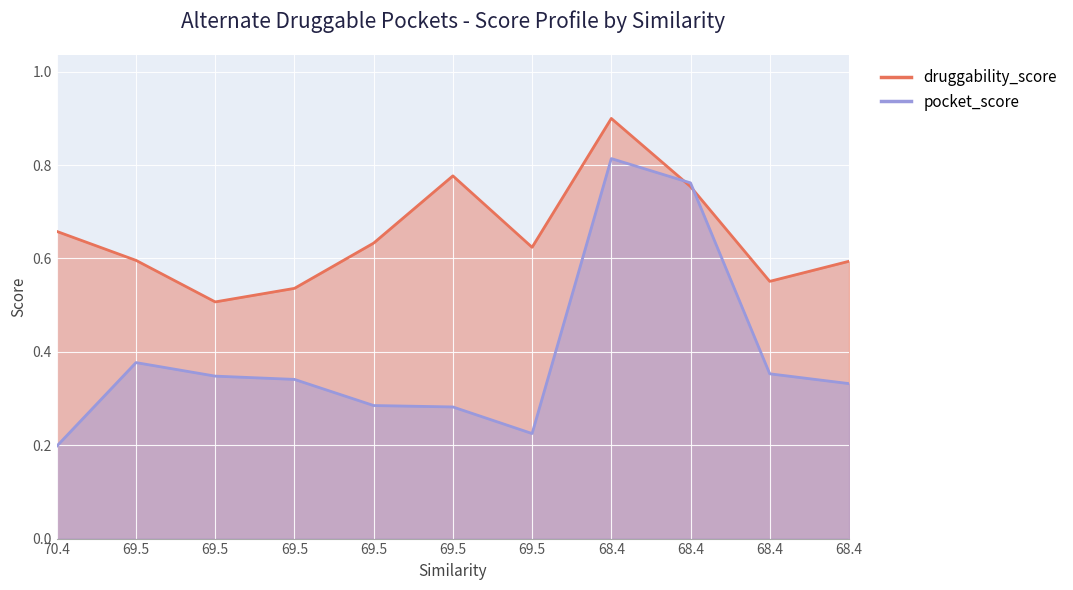

What is the sum of all druggability_score values?

7.1